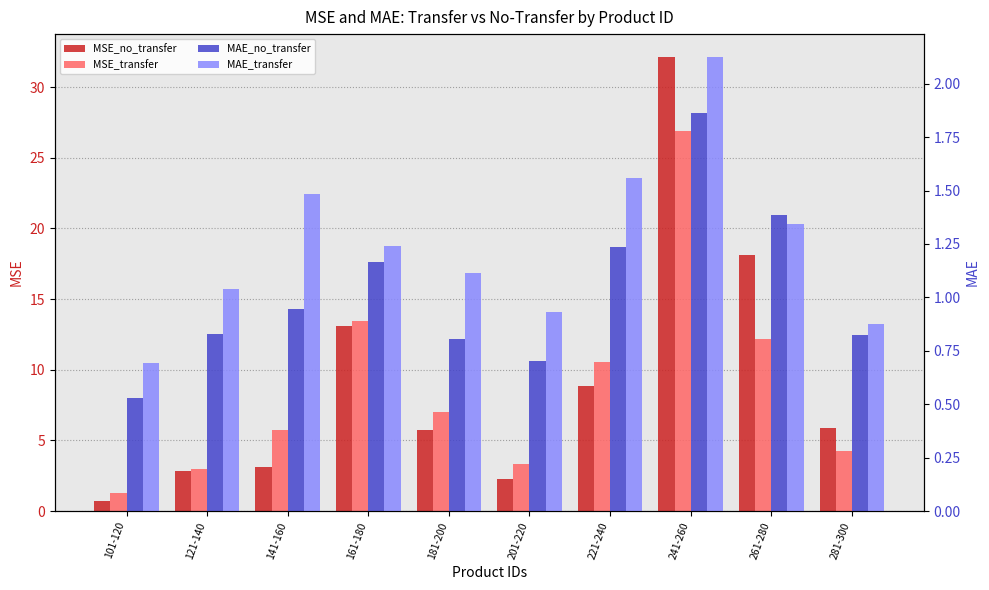

How many series are shown in this chart?

4